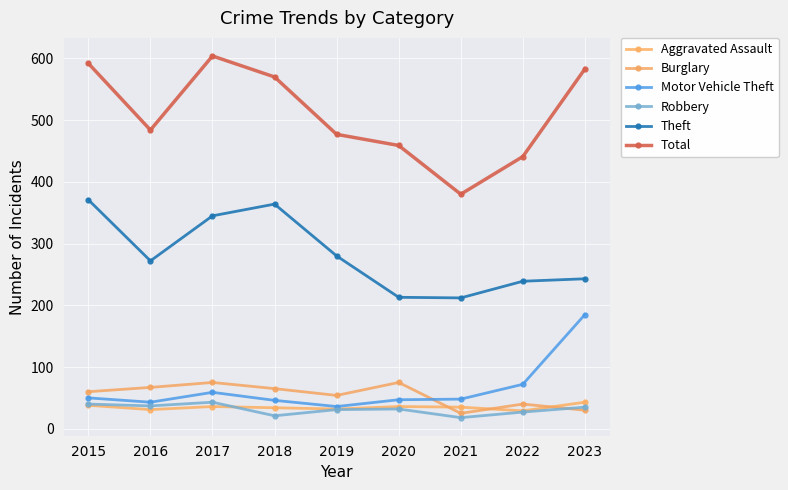

What is the minimum value shown in the chart?

18